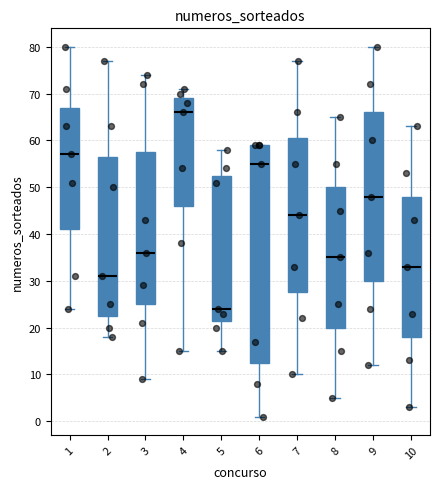

Which box's median line is the highest?

4